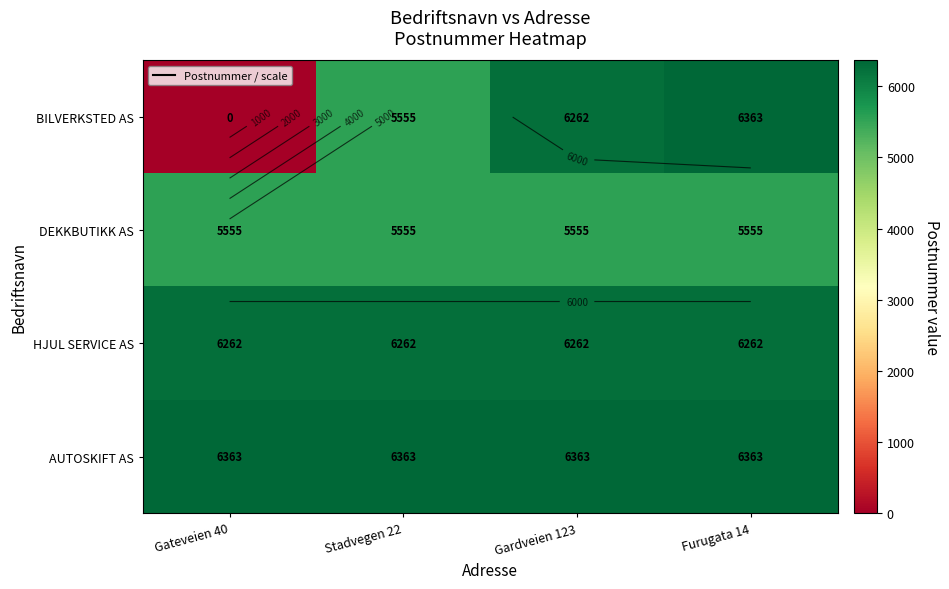

True or false: AUTOSKIFT AS has a value of 9555 at Stadvegen 22.

False